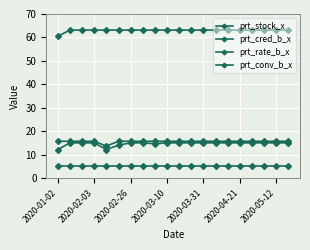

How many lines are shown in the chart?

4